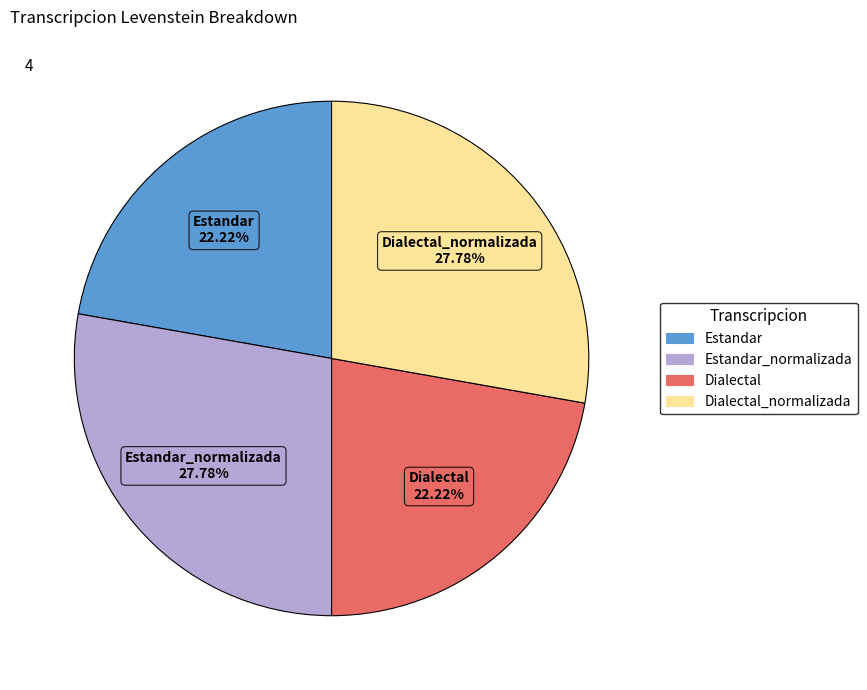

Does any single category account for the majority?

No